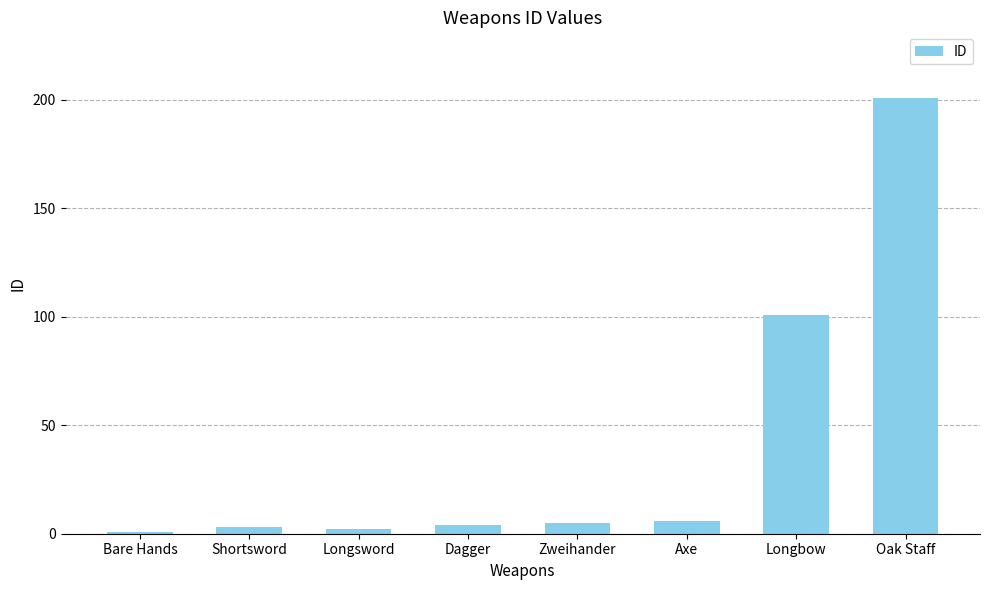

How many data points does each series have?

8